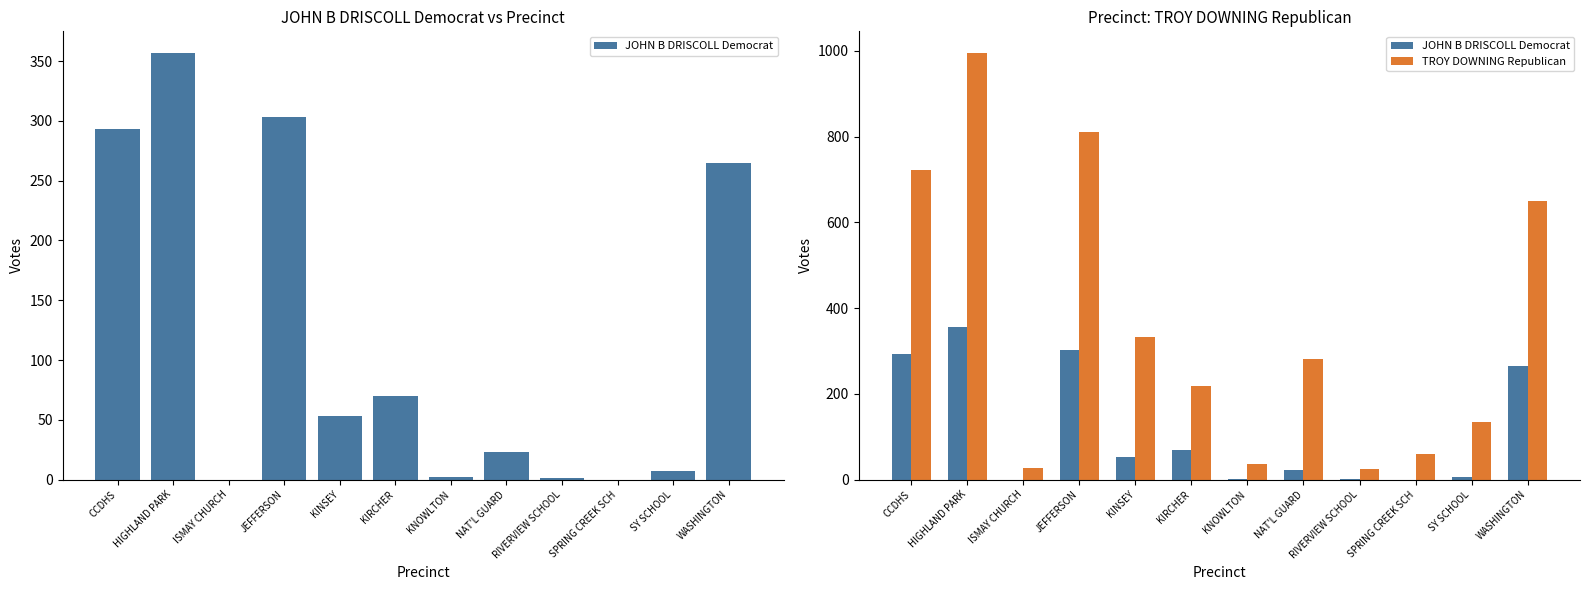

What is the value of the JOHN B DRISCOLL Democrat bar at the 6th from the left?

70